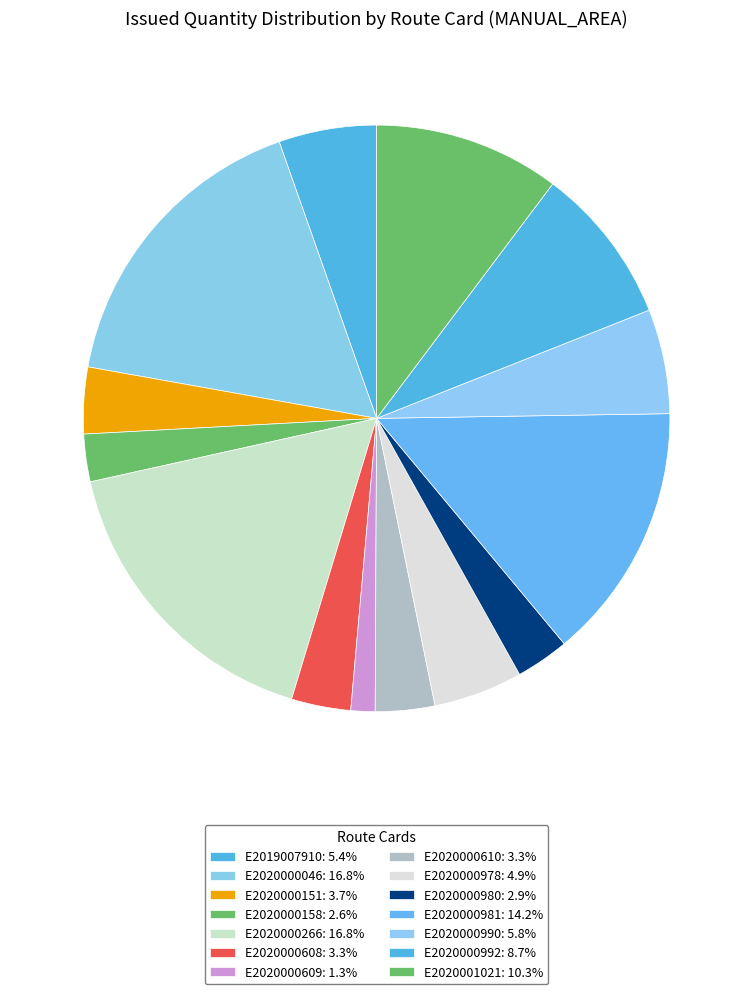

Count the number of slices in the pie.

14